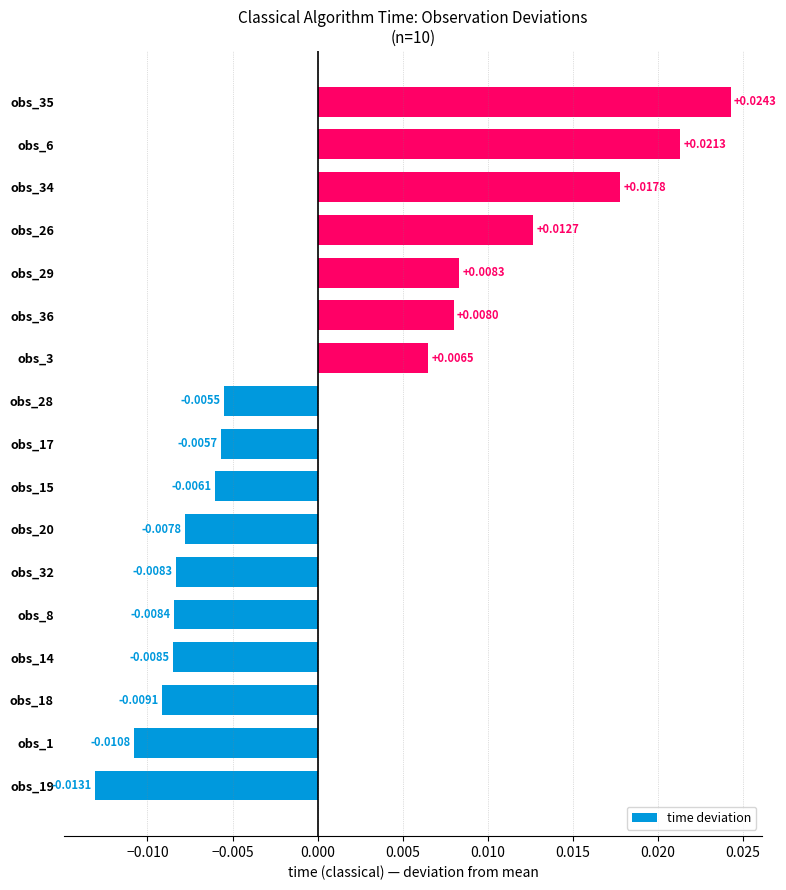

List the labels in order of value, largest first.

obs_35, obs_6, obs_34, obs_26, obs_29, obs_36, obs_3, obs_28, obs_17, obs_15, obs_20, obs_32, obs_8, obs_14, obs_18, obs_1, obs_19